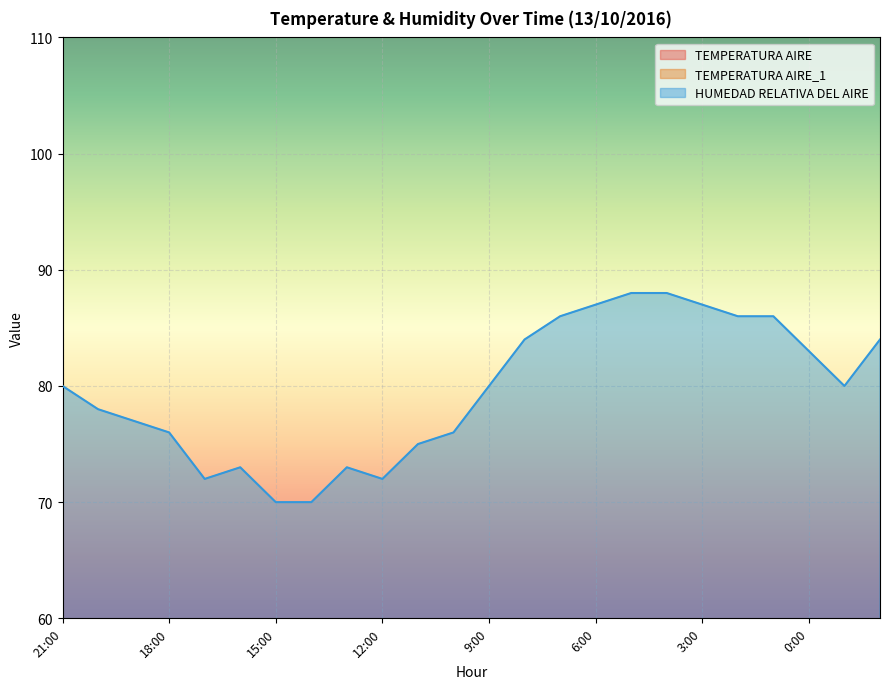

Which series has the largest total across all categories?

HUMEDAD RELATIVA DEL AIRE